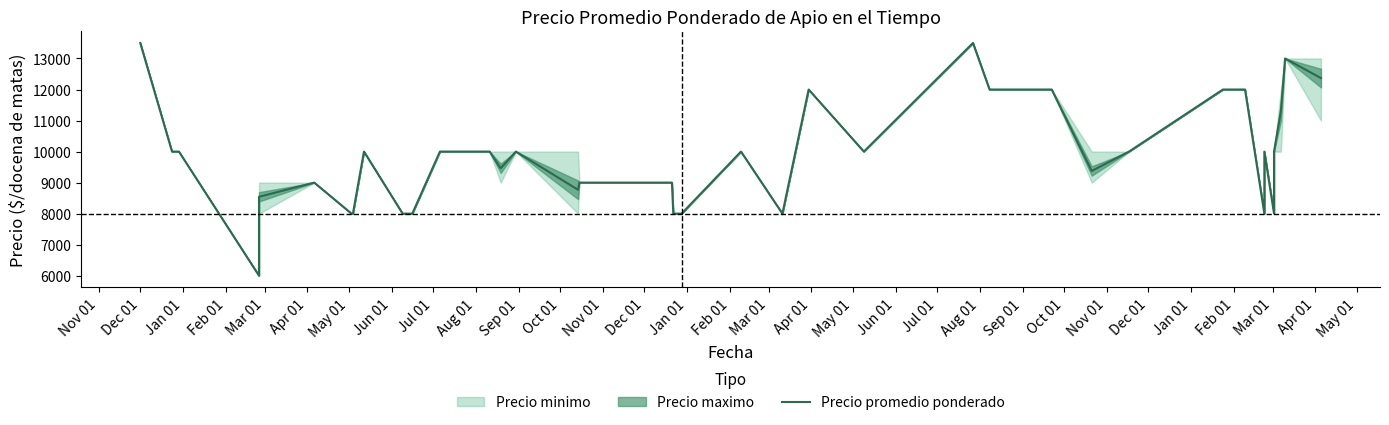

Reading left to right, extract all data points from this chart.

13500	10000	10000	6000	8542	9000	8000	8000	10000	8000	8000	10000	10000	10000	9462	10000	8769	9000	9000	8000	8000	10000	8000	12000	10000	13500	12000	12000	12000	9375	10000	12000	12000	8000	10000	8000	10000	11300	13000	12368